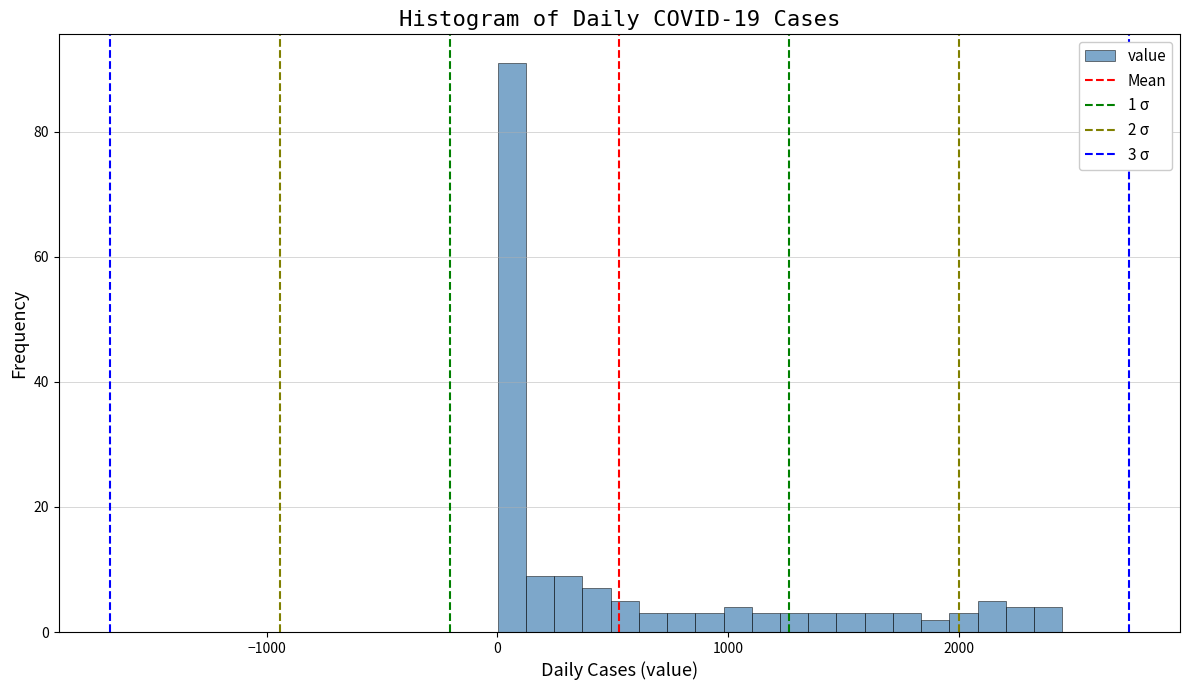

Read against the x-axis, roughly where is the centre of the tallest bar?

100